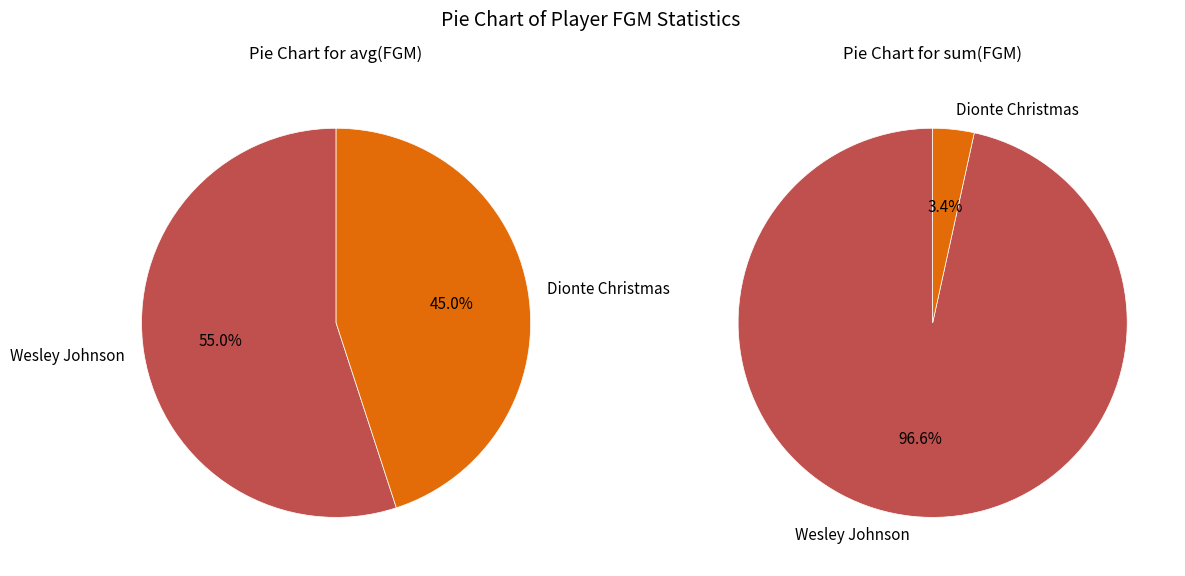

To the nearest percent, what percentage of the pie is Wesley Johnson?

55%